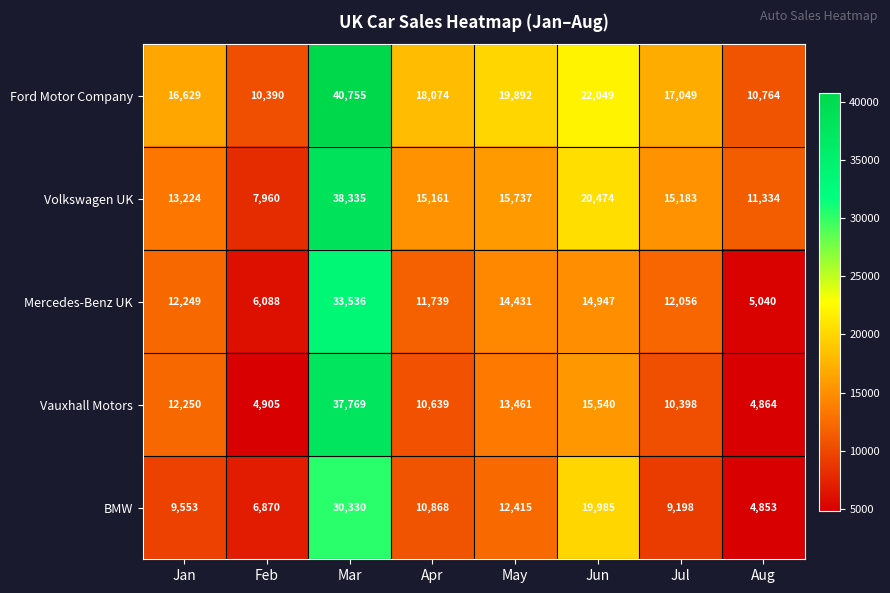

Where does the BMW series first go above 10868?

Mar